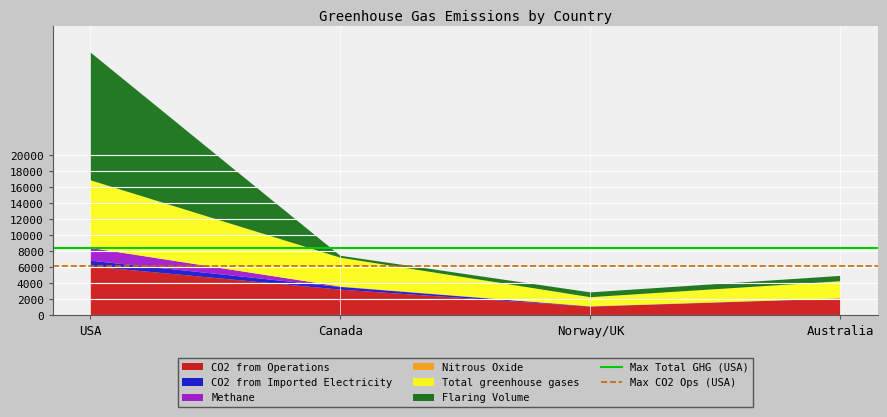

The CO2 from Operations series shows 3217 at Canada. True or false?

True